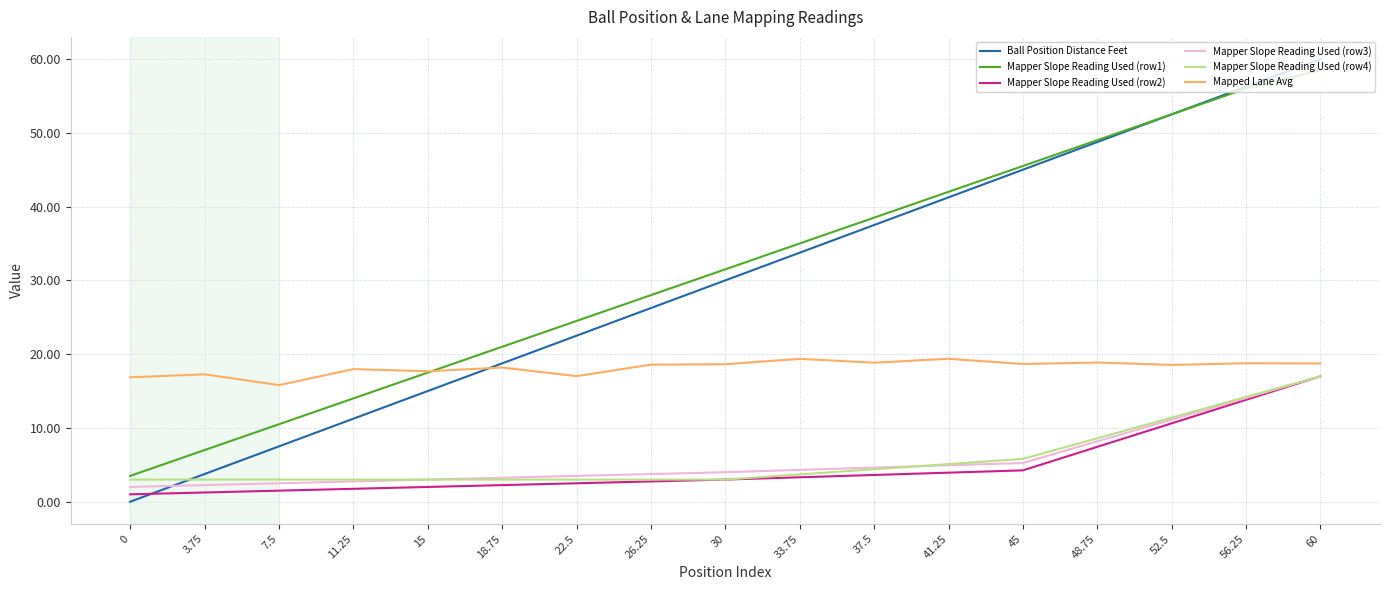

True or false: Mapper Slope Reading Used (row1) and Mapper Slope Reading Used (row3) intersect in this chart.

False